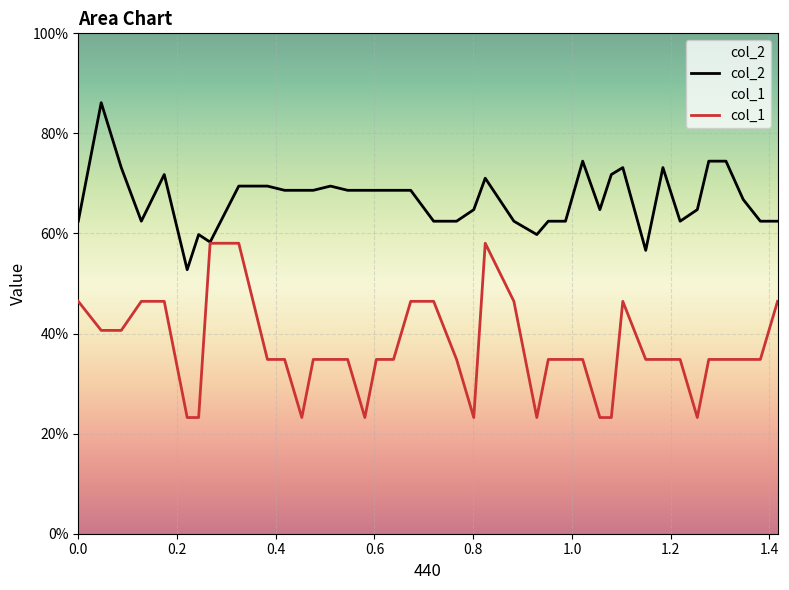

What is the value of the col_1 point at the 8th from the left?

58.0